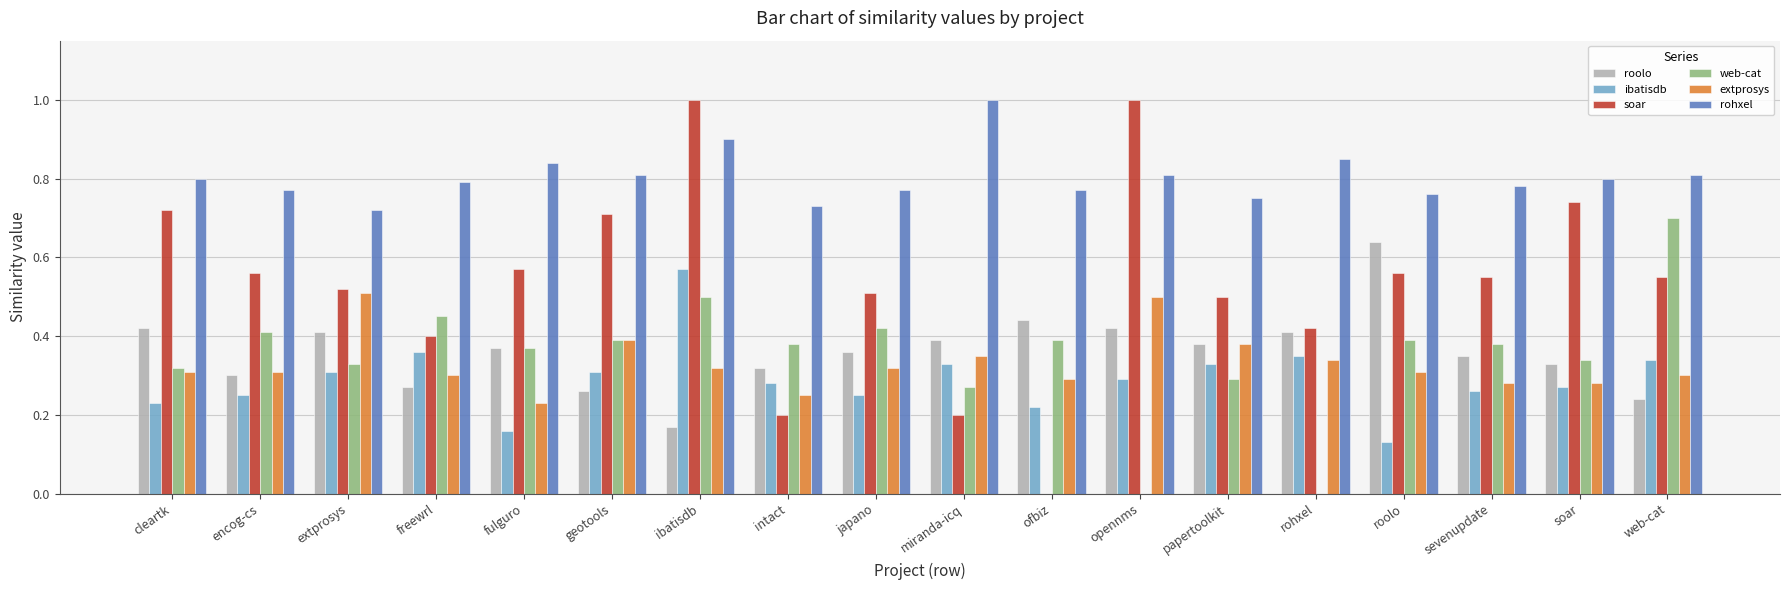

Which series has the largest total across all categories?

rohxel